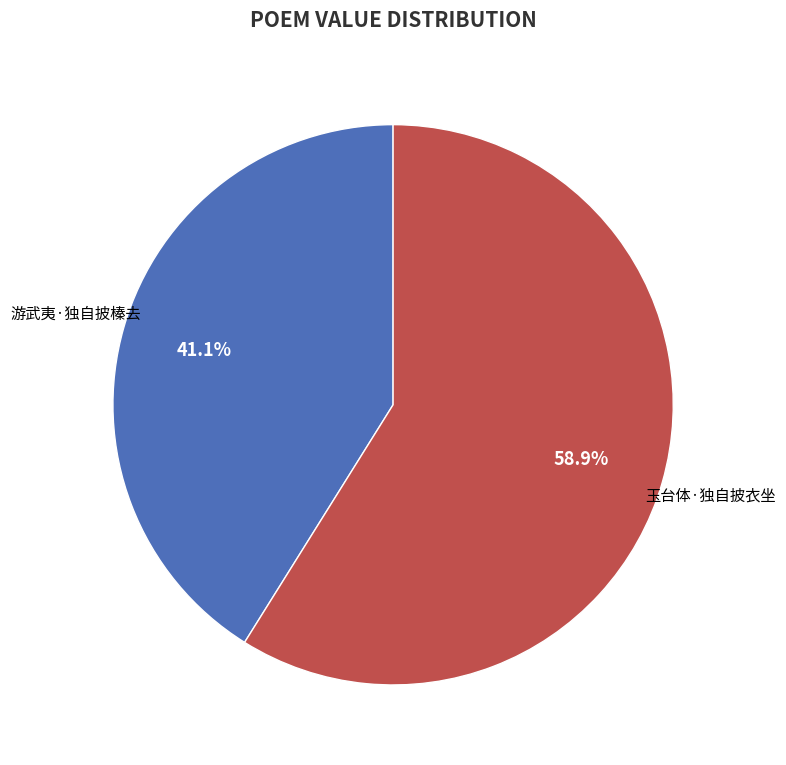

What is the majority slice?

玉台体·独自披衣坐